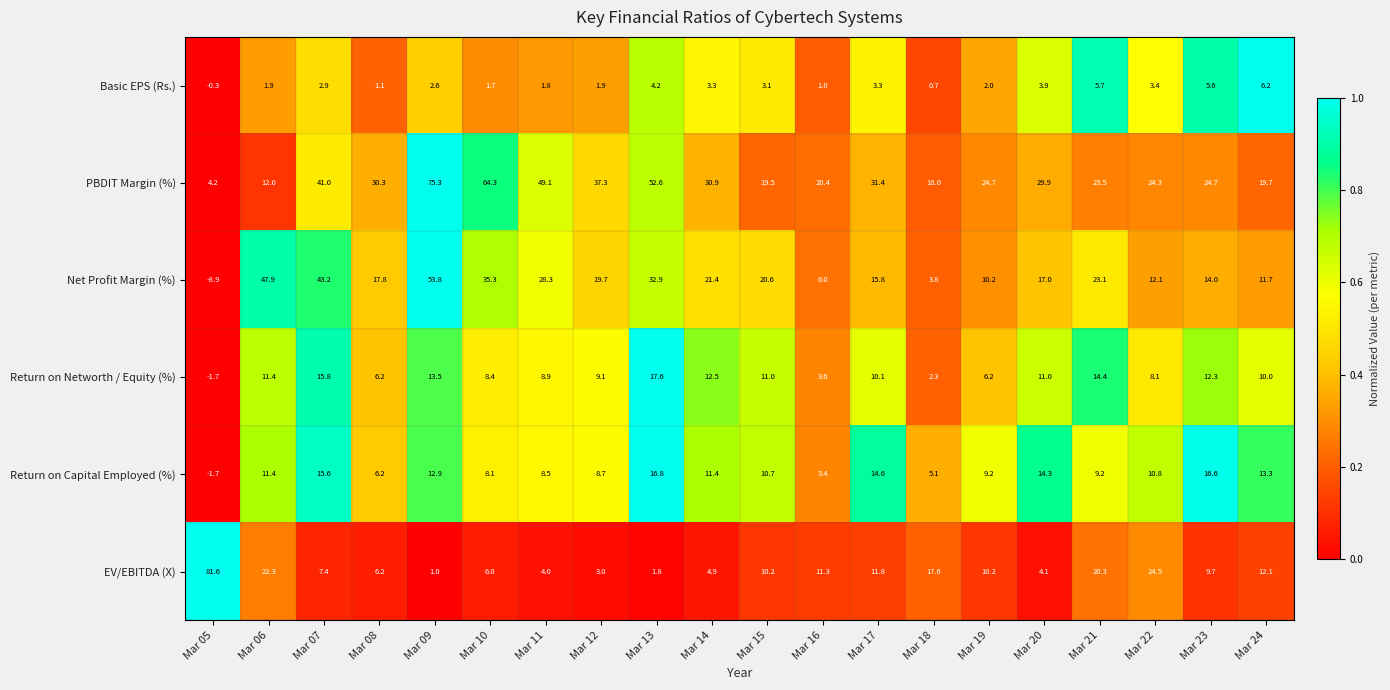

True or false: Return on Networth / Equity (%) has a value of 11.4 at Mar 06.

True